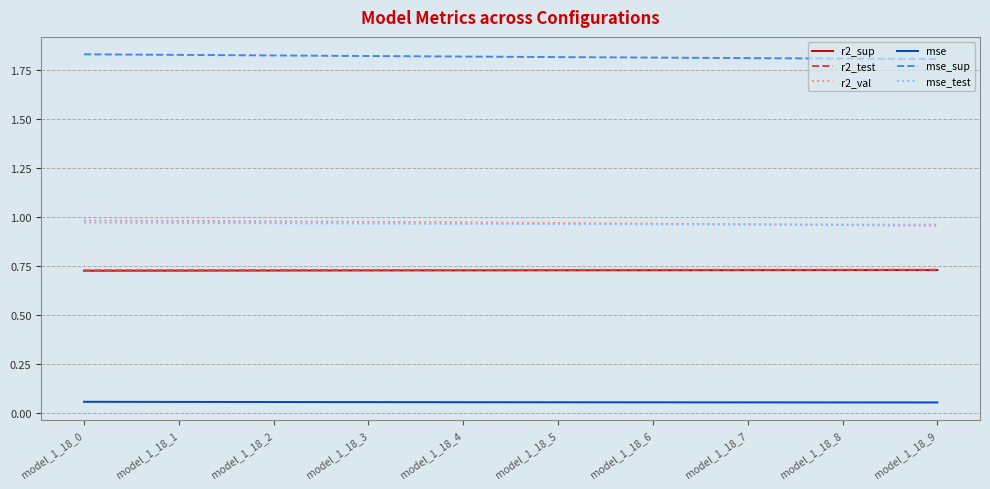

True or false: r2_sup and mse cross at least once.

False